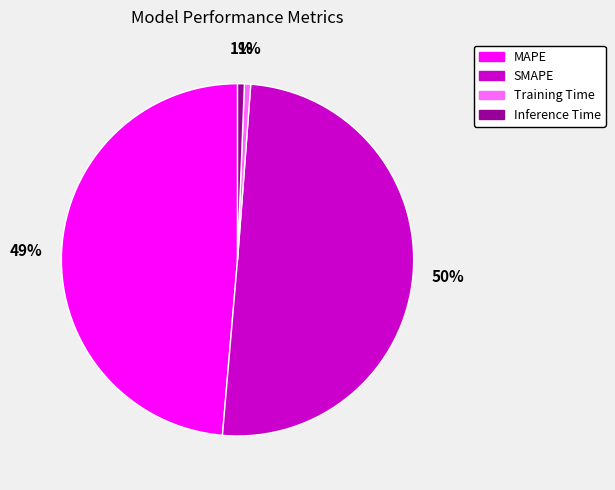

To the nearest percent, what is the average slice percentage?

25%